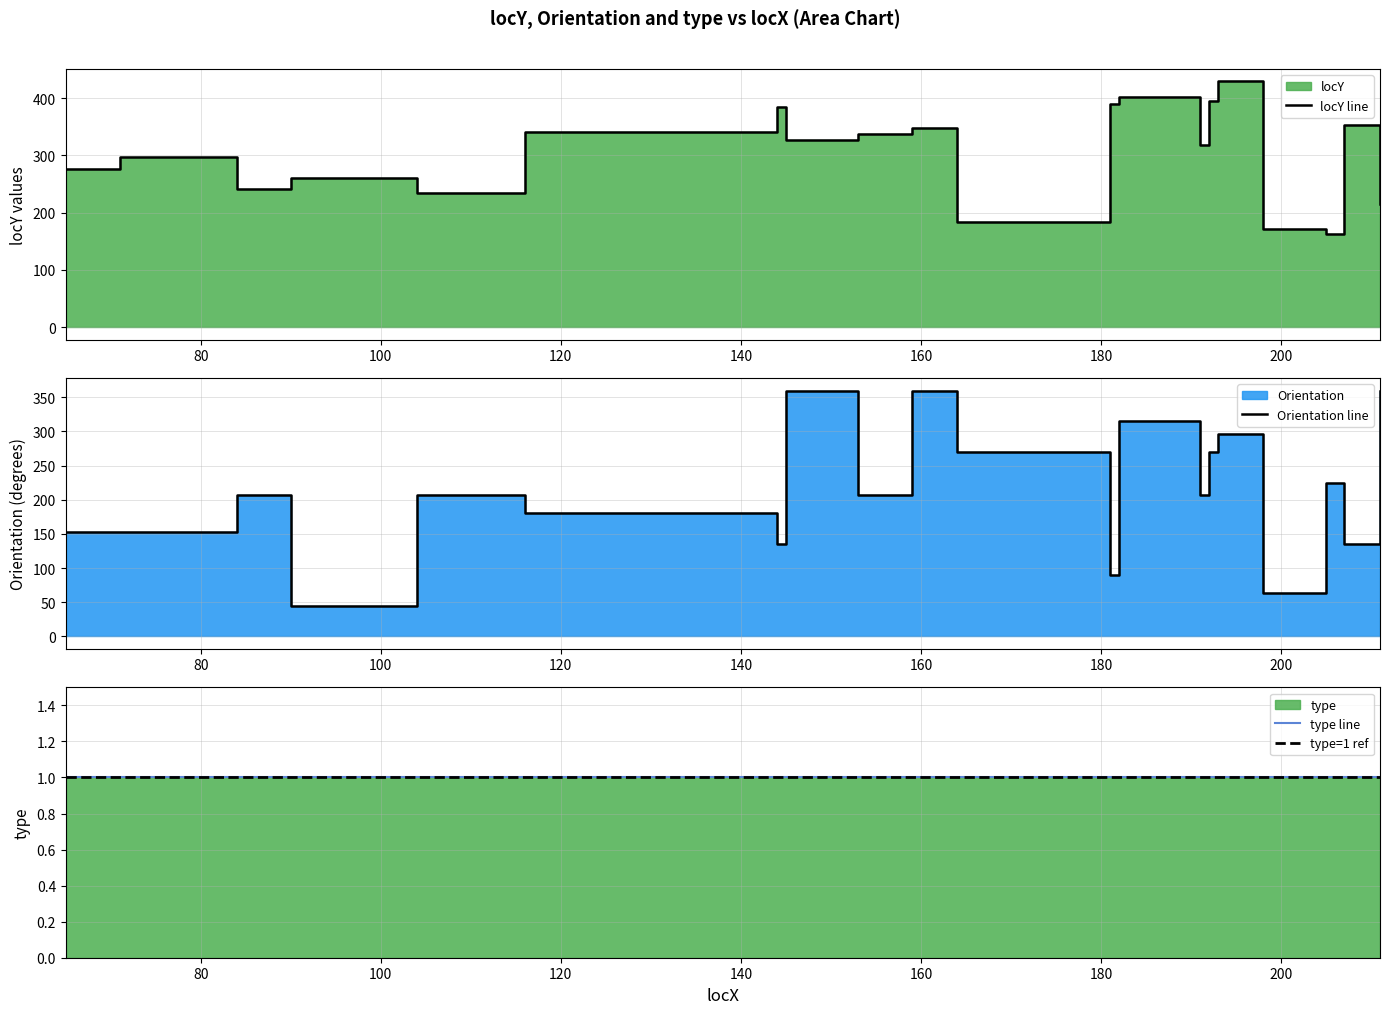

At how many categories does at least one series exceed 378?

5